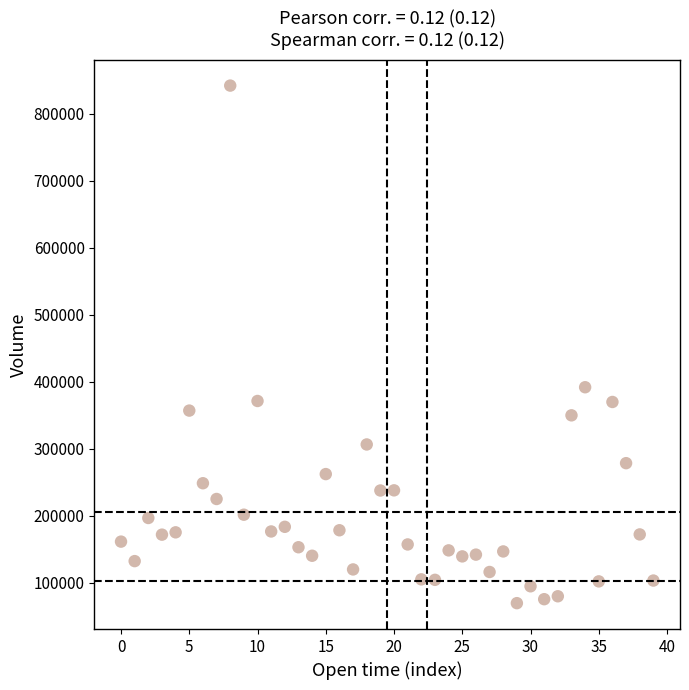

What Y value in the scatter plot is closest to 455703?

391692.4